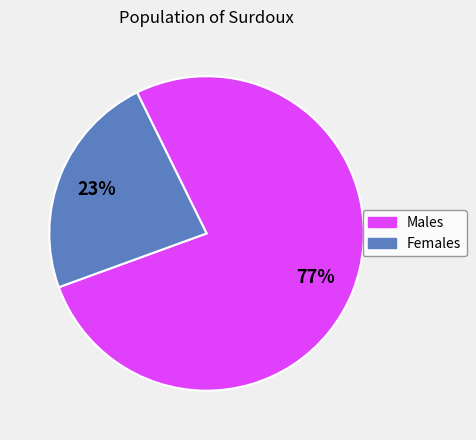

To the nearest percent, what is the average slice percentage?

50%